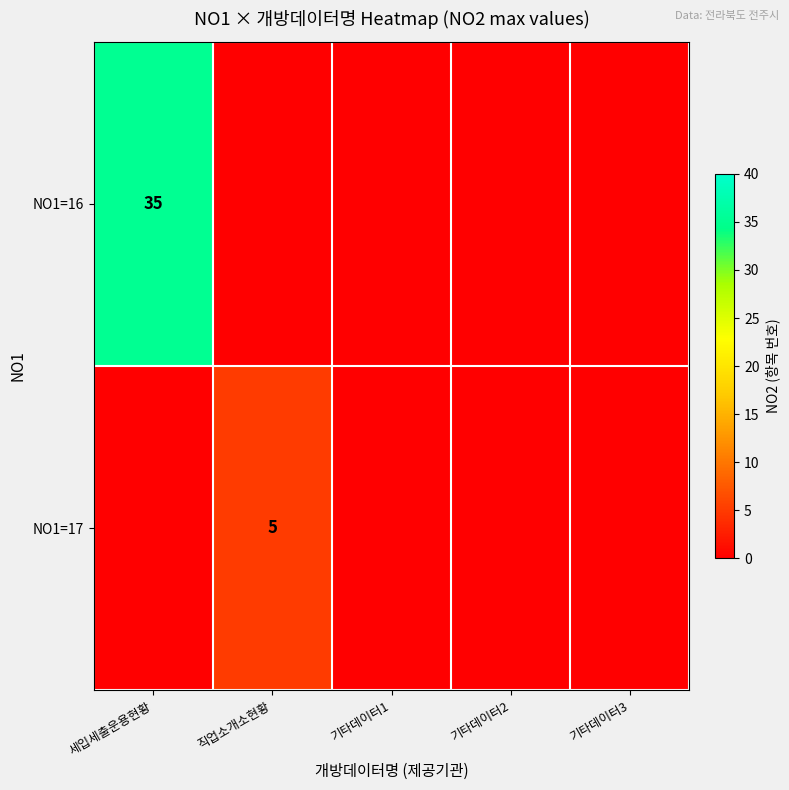

What is the sum of all NO1=16 values?

35